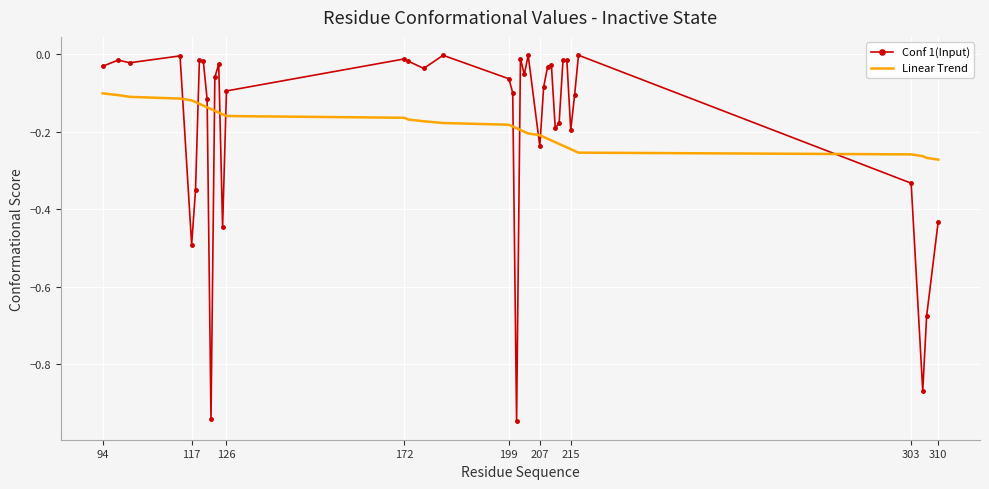

Which series has the largest range (max minus min)?

Conf 1(Input)